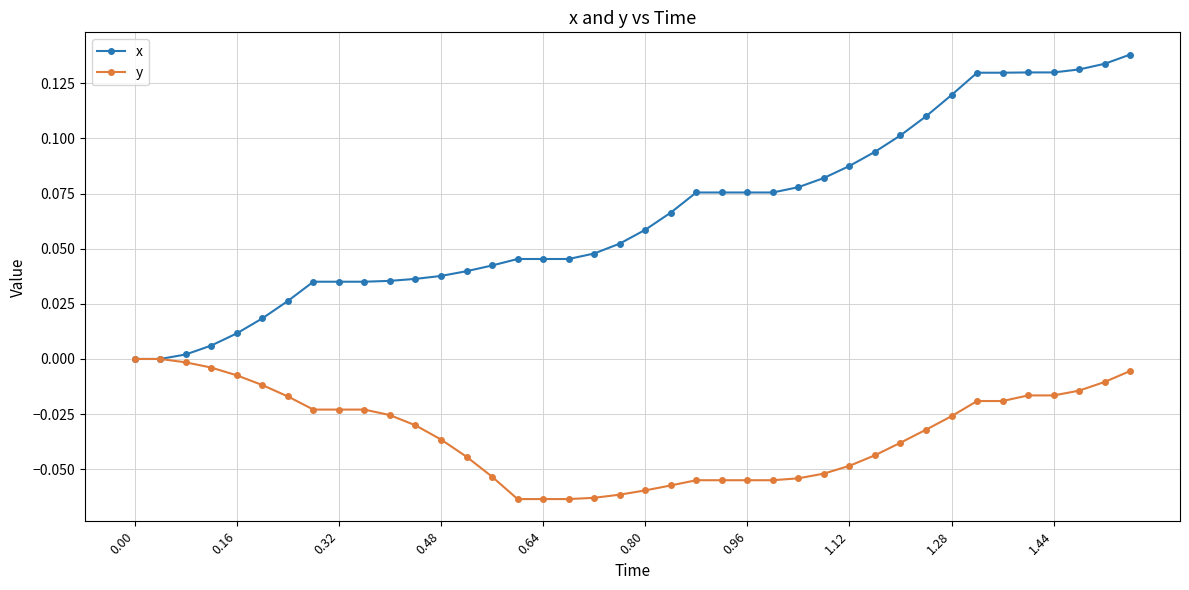

Which series has the largest range (max minus min)?

x